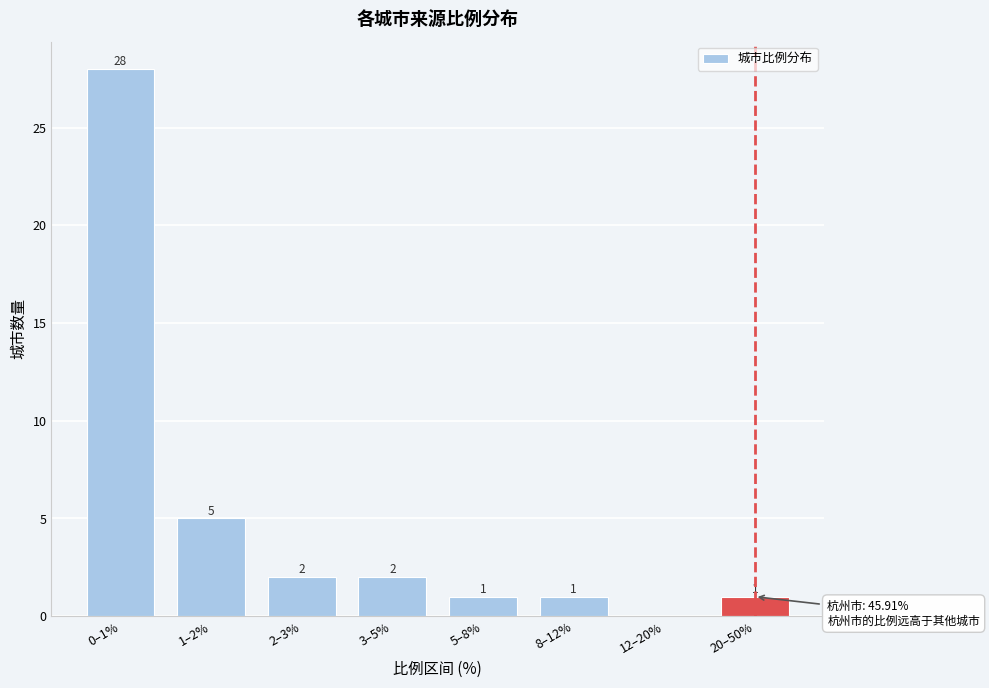

Reading left to right, list all the values displayed in this chart.

0–1%=28	1–2%=5	2–3%=2	3–5%=2	5–8%=1	8–12%=1	12–20%=0	20–50%=1